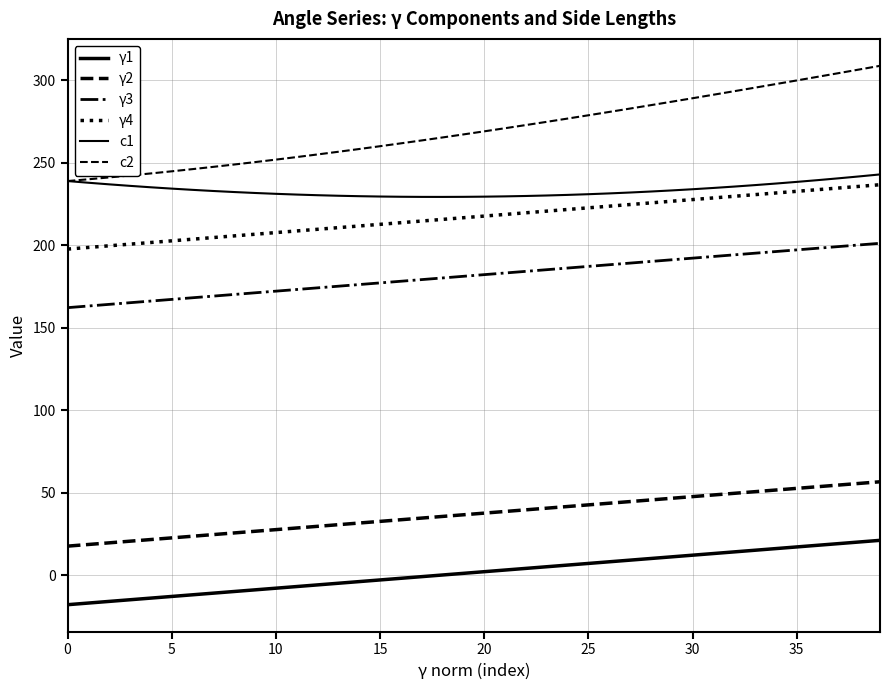

Does the chart have visible grid lines?

Yes